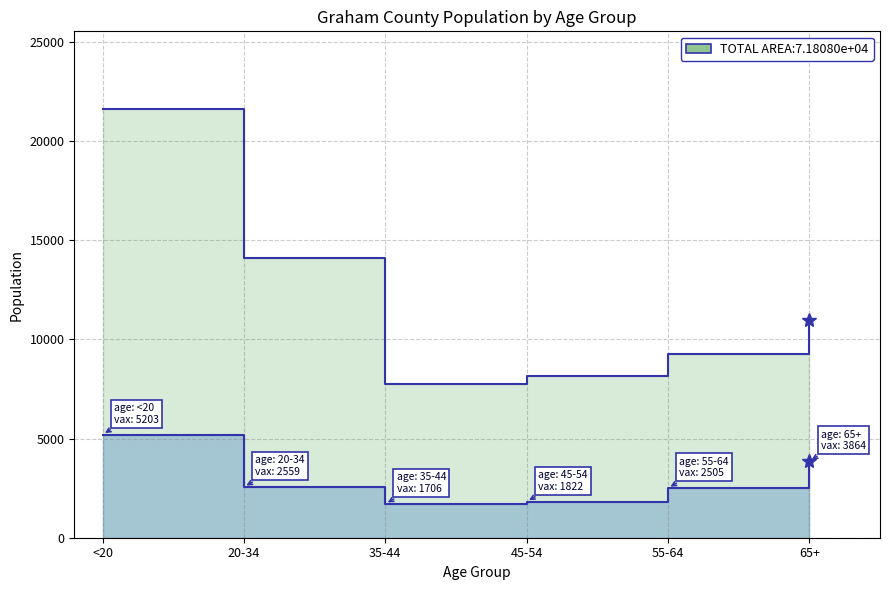

What is the difference between the maximum and second lowest values in the vaccinated_Graham series?

3381